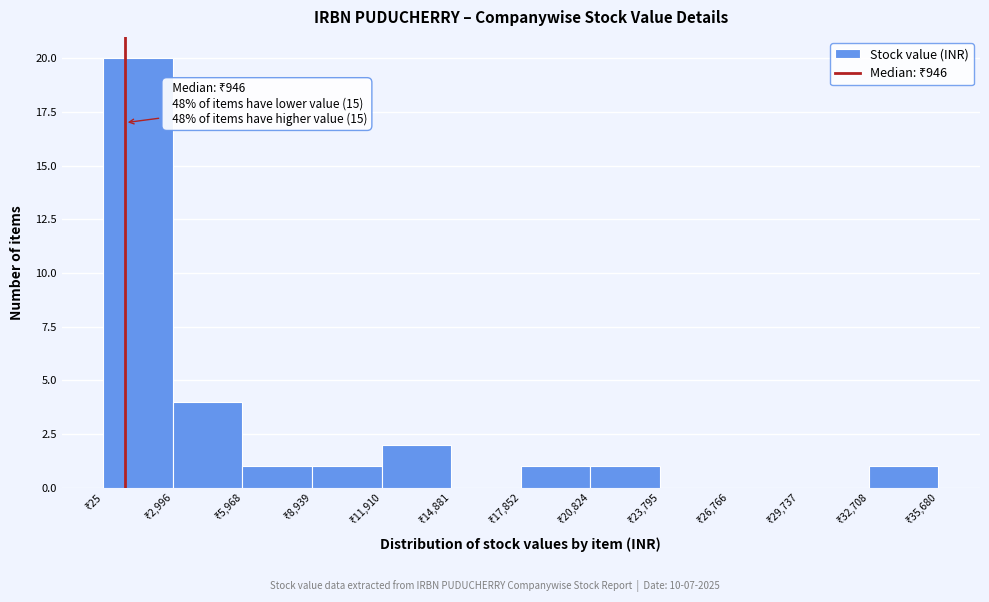

Over which range of the x-axis is the bar tallest?

0 to 3000